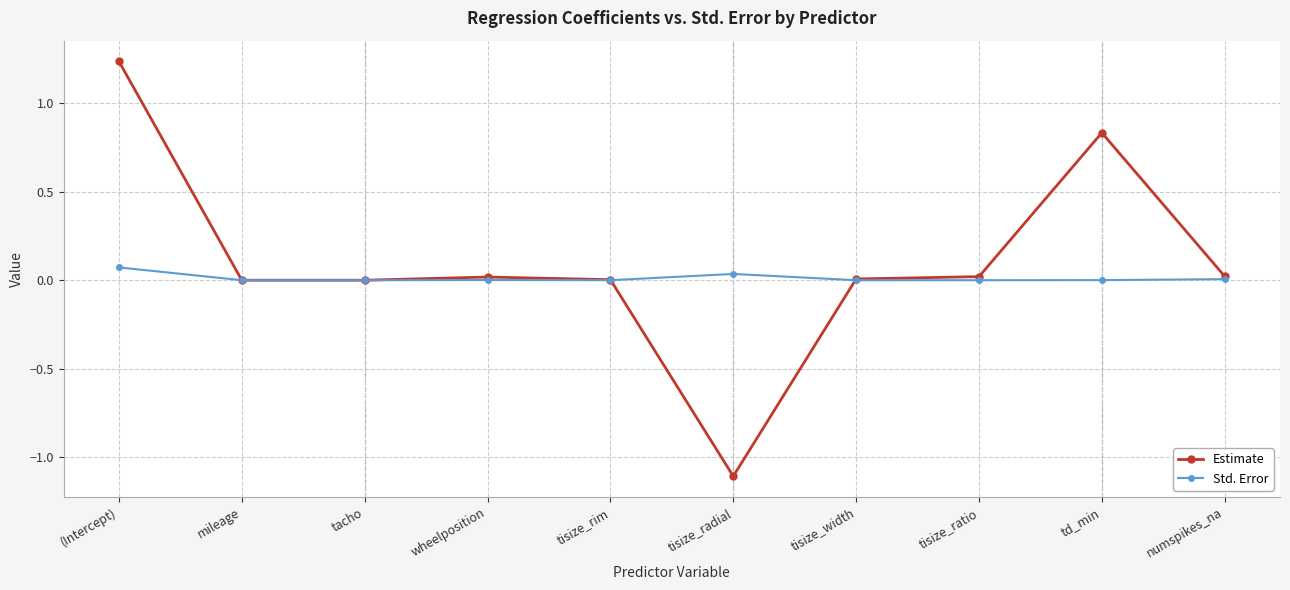

What is the label of the 8th point from the left?

tisize_ratio